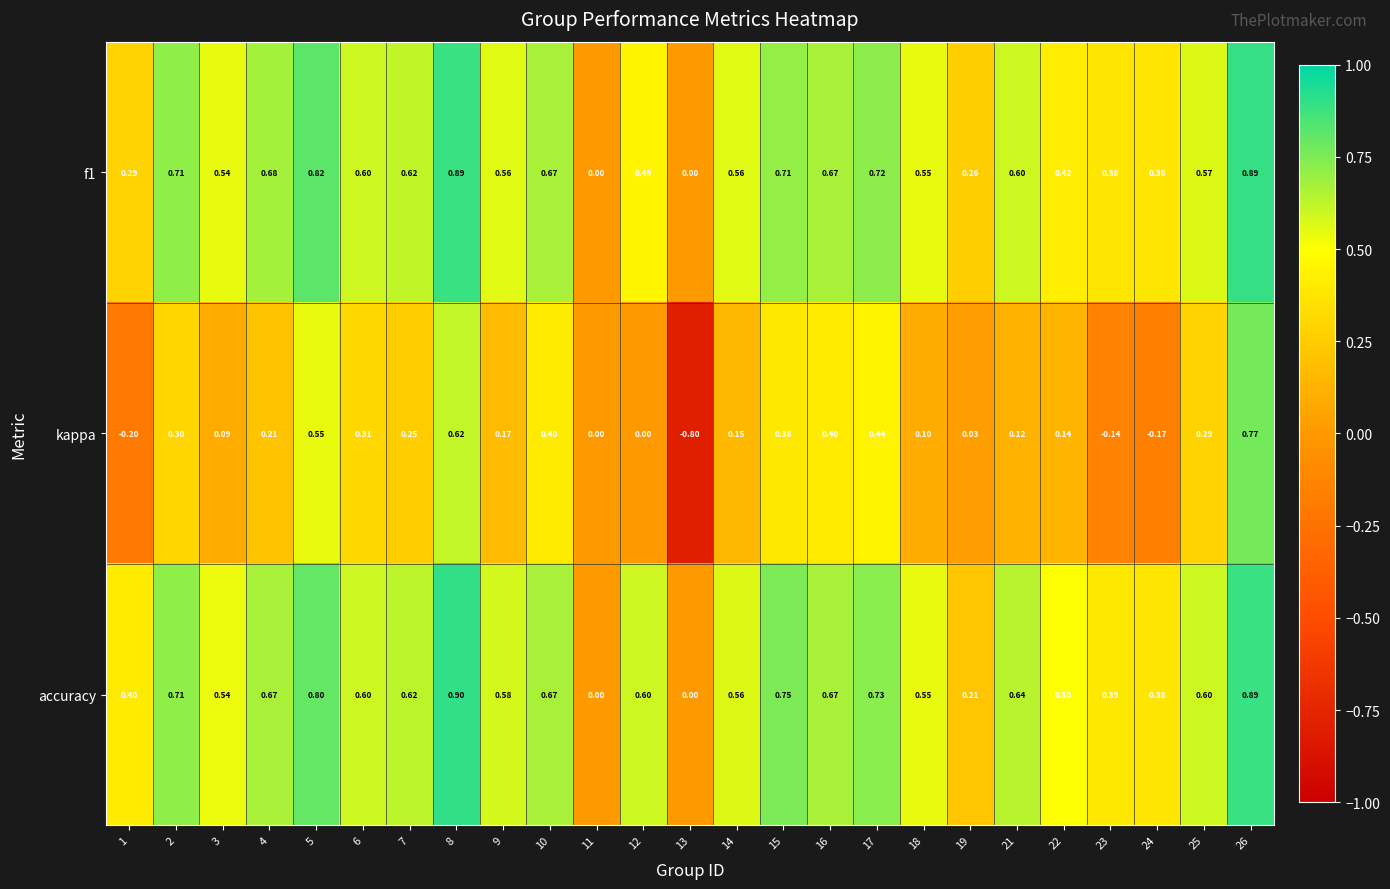

How many data points in f1 are above 0?

23